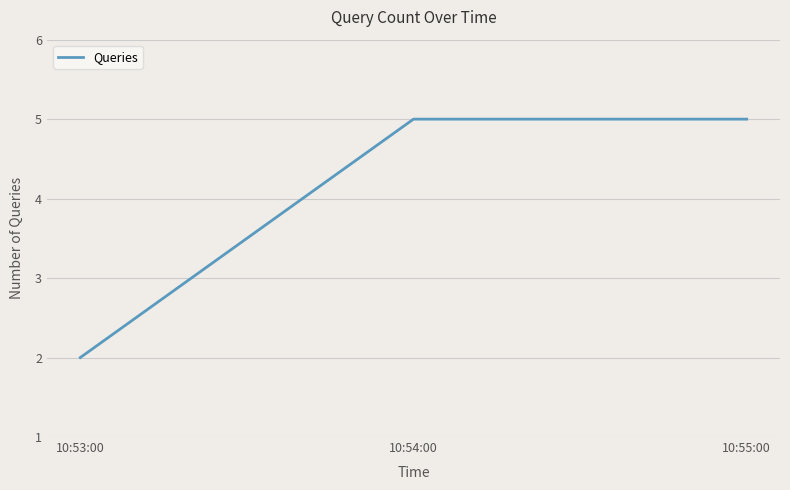

What is the difference between the maximum and minimum values?

3